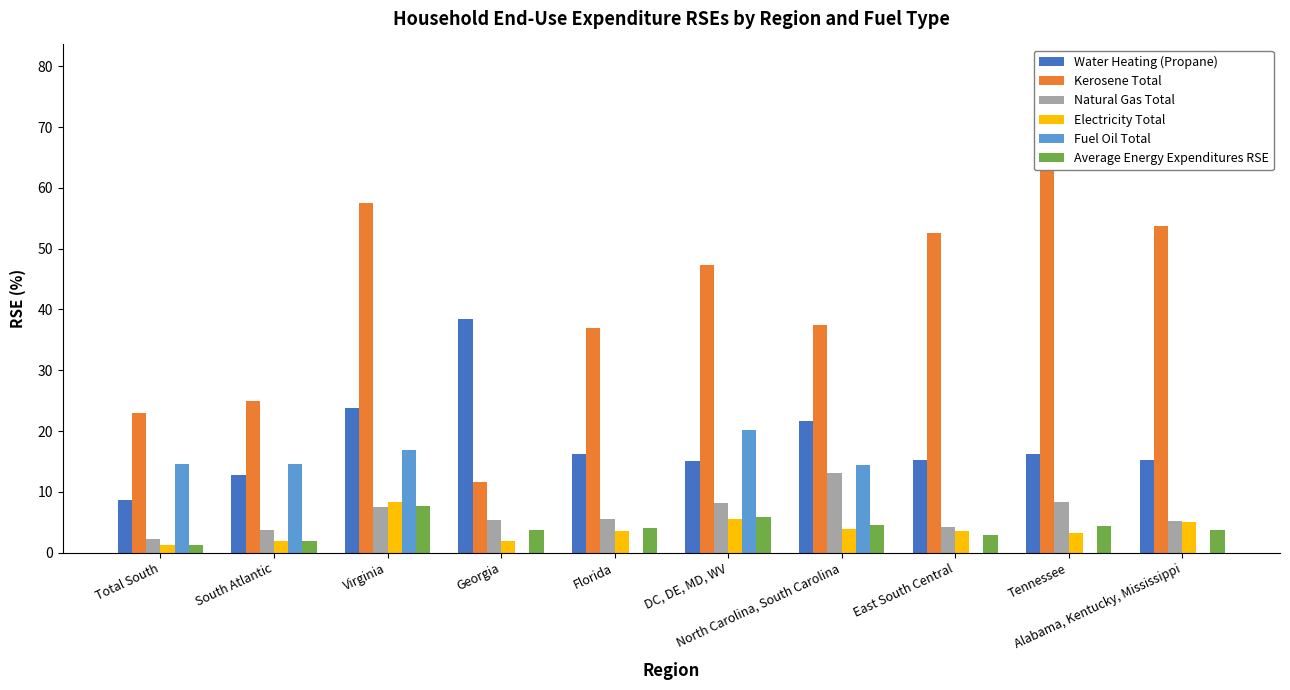

Rank the categories by Fuel Oil Total value from lowest to highest.

Georgia, Florida, East South Central, Tennessee, Alabama, Kentucky, Mississippi, North Carolina, South Carolina, Total South, South Atlantic, Virginia, DC, DE, MD, WV